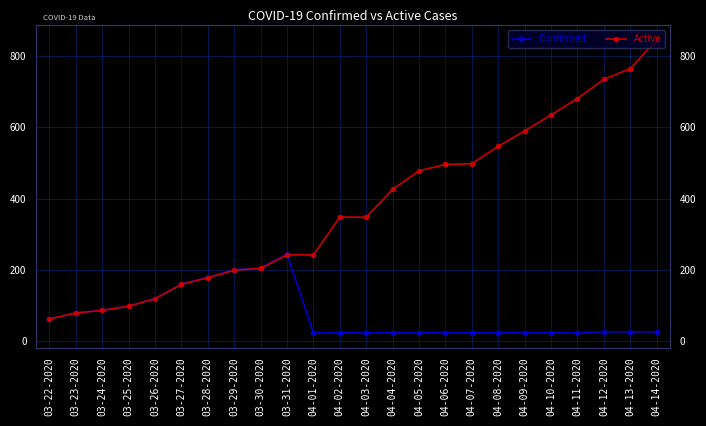

What is the difference between the Confirmed values at 04-10-2020 and 04-13-2020?

2